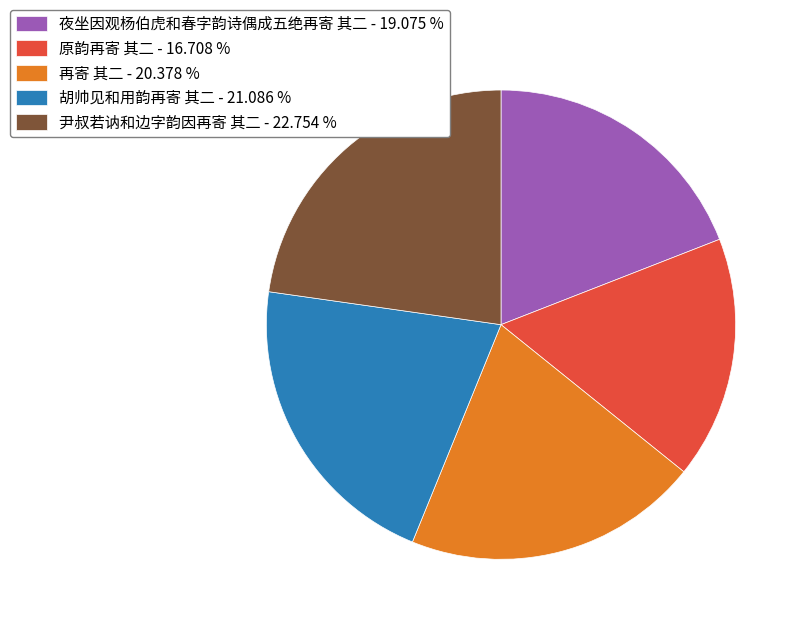

Is there any slice that represents more than half of the pie?

No